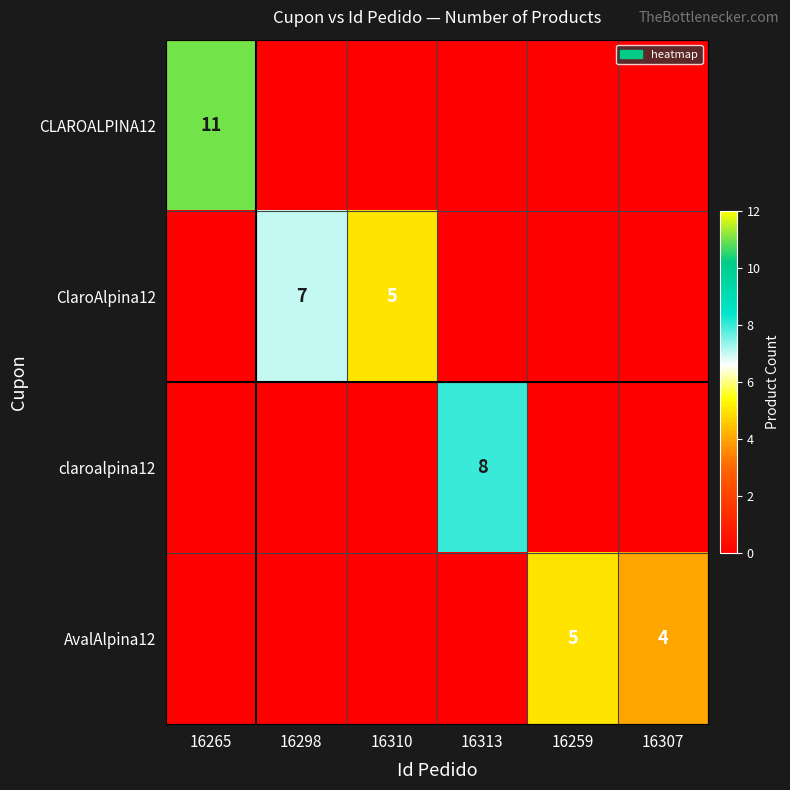

True or false: AvalAlpina12 has a value of 7 at 16259.

False